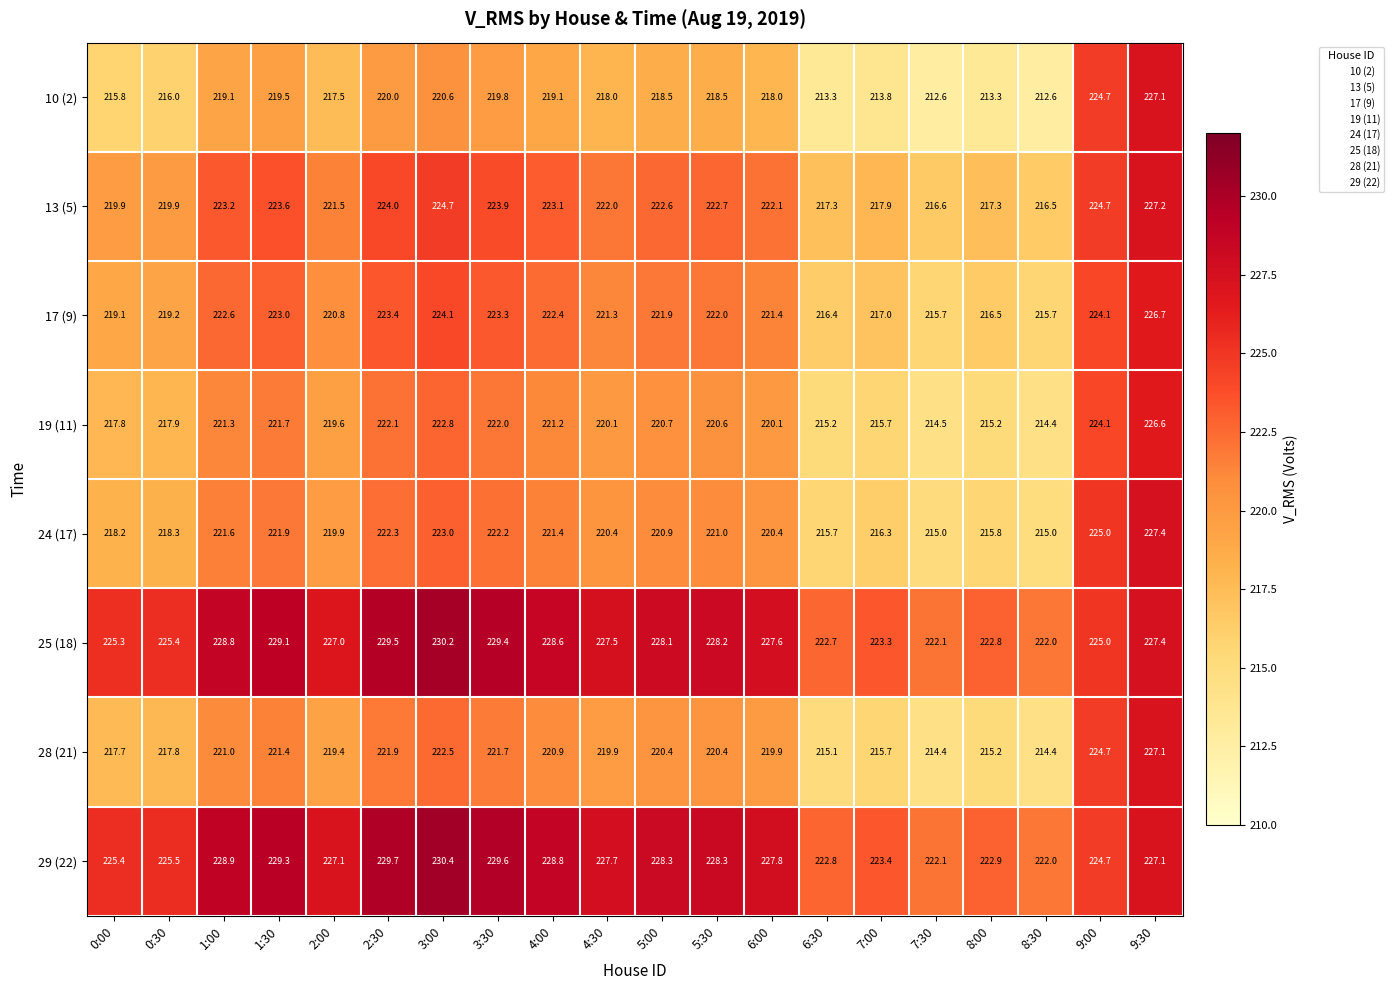

Which series has the largest total across all categories?

29 (22)